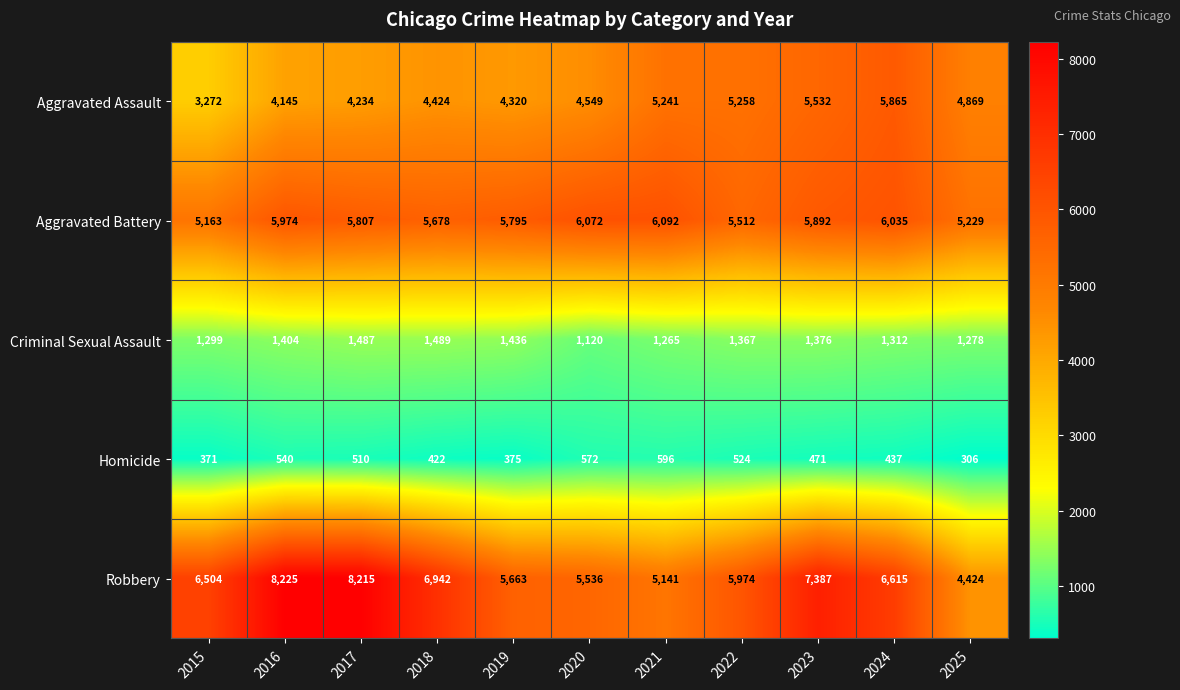

What is the difference between the Criminal Sexual Assault values at 2016 and 2022?

37